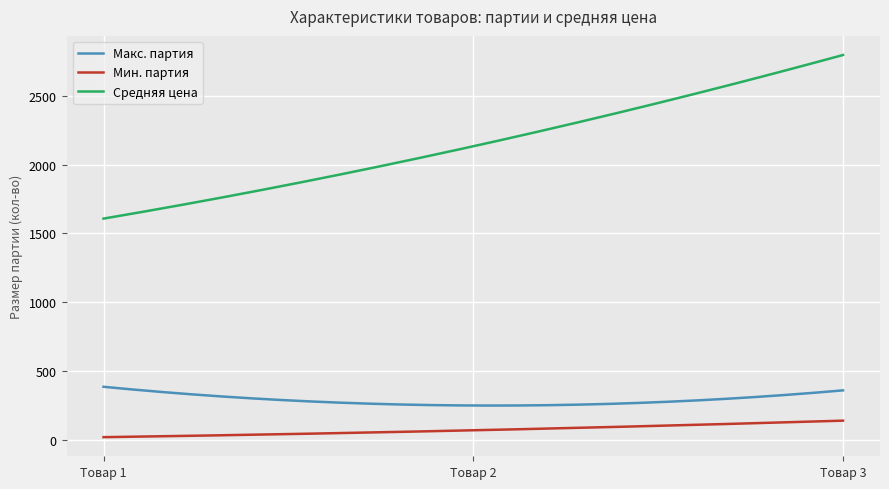

True or false: Средняя цена and Мин. партия cross at least once.

False